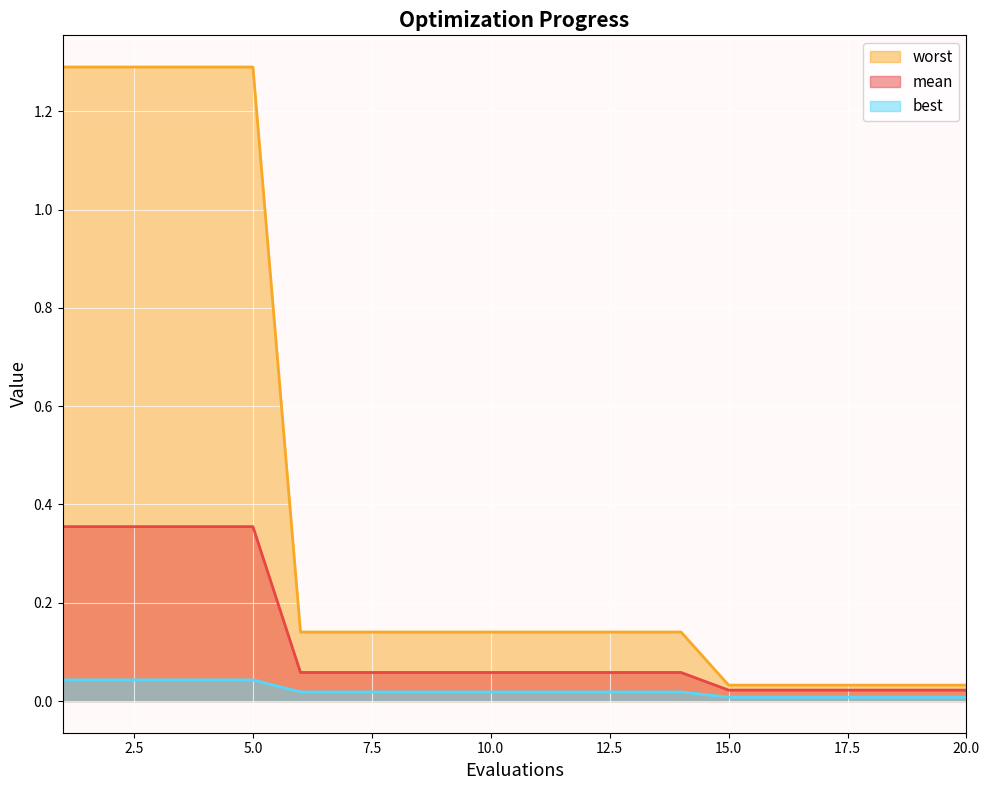

Where is best nearest to the value 0?

15